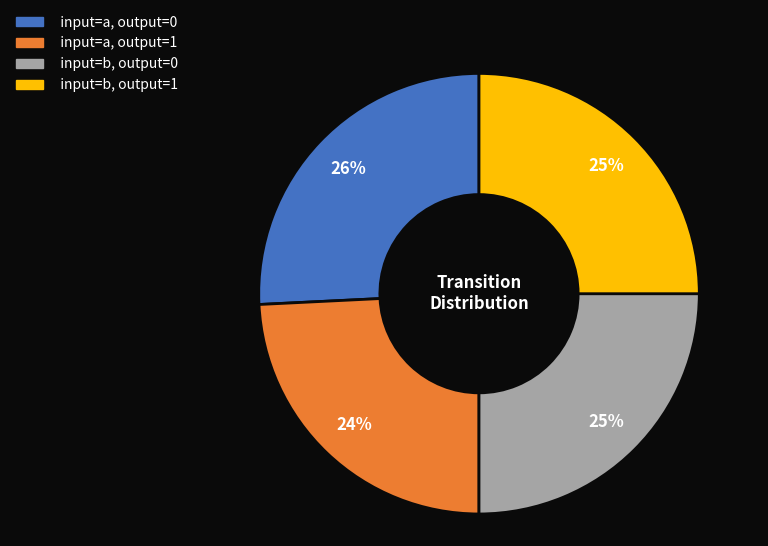

Does input=b, output=1 account for over 50% of the chart?

No